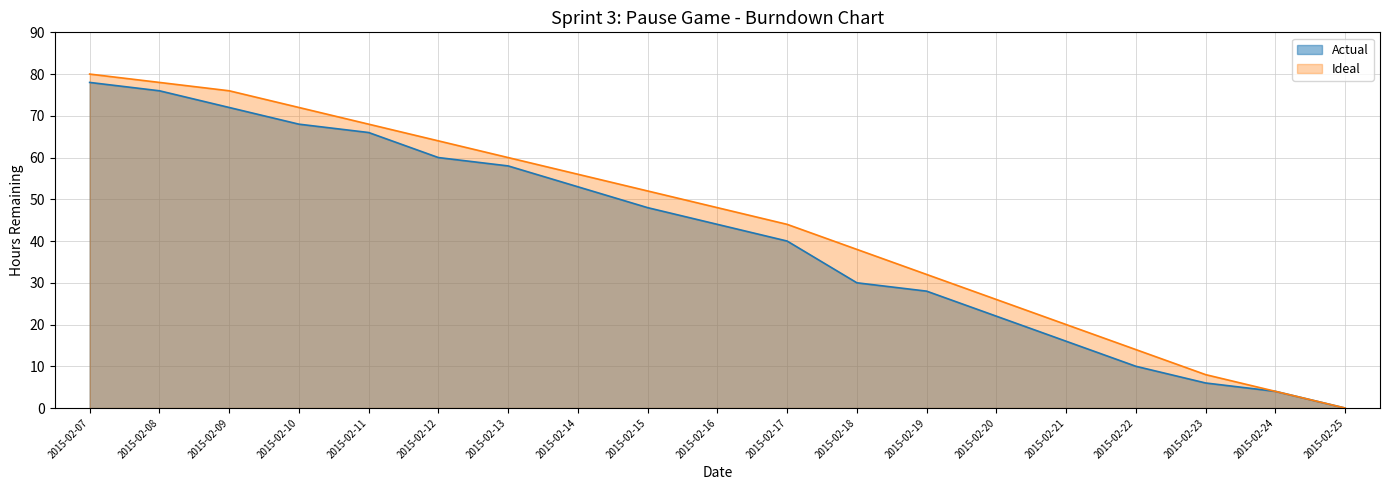

Reading left to right, transcribe all the data shown in this chart.

Actual: 2015-02-07=78	2015-02-08=76	2015-02-09=72	2015-02-10=68	2015-02-11=66	2015-02-12=60	2015-02-13=58	2015-02-14=53	2015-02-15=48	2015-02-16=44	2015-02-17=40	2015-02-18=30	2015-02-19=28	2015-02-20=22	2015-02-21=16	2015-02-22=10	2015-02-23=6	2015-02-24=4	2015-02-25=0
Ideal: 2015-02-07=80	2015-02-08=78	2015-02-09=76	2015-02-10=72	2015-02-11=68	2015-02-12=64	2015-02-13=60	2015-02-14=56	2015-02-15=52	2015-02-16=48	2015-02-17=44	2015-02-18=38	2015-02-19=32	2015-02-20=26	2015-02-21=20	2015-02-22=14	2015-02-23=8	2015-02-24=4	2015-02-25=0